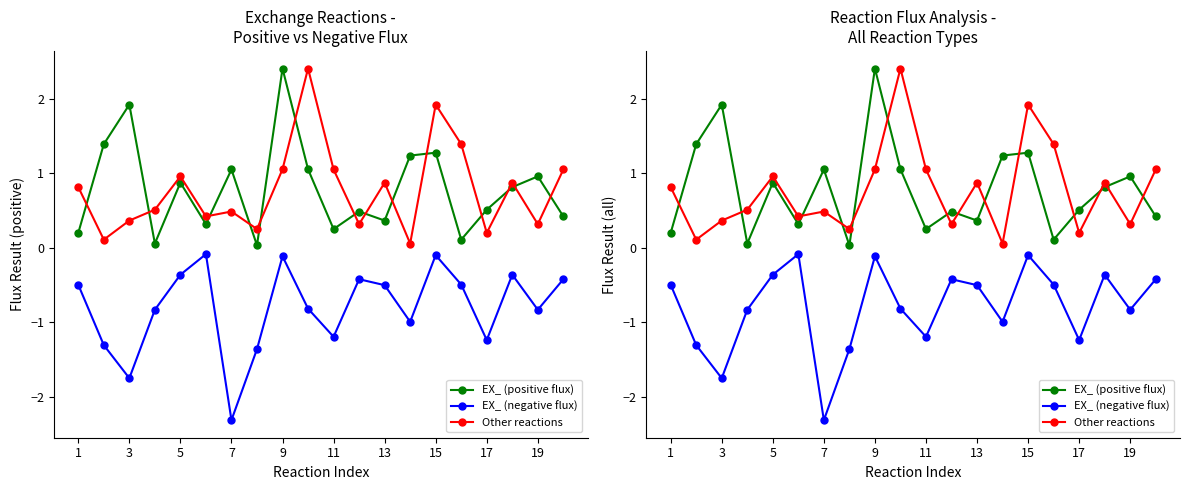

Between 9 and 11, which series saw the biggest shift?

EX_ (positive flux)